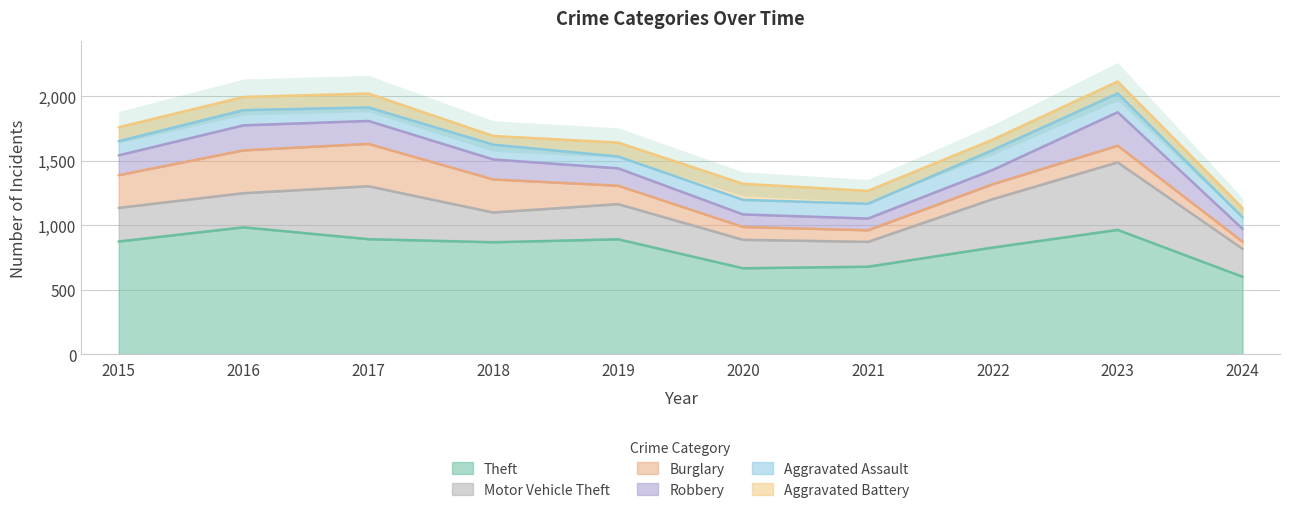

How many data points in Aggravated Assault are less than 115?

5